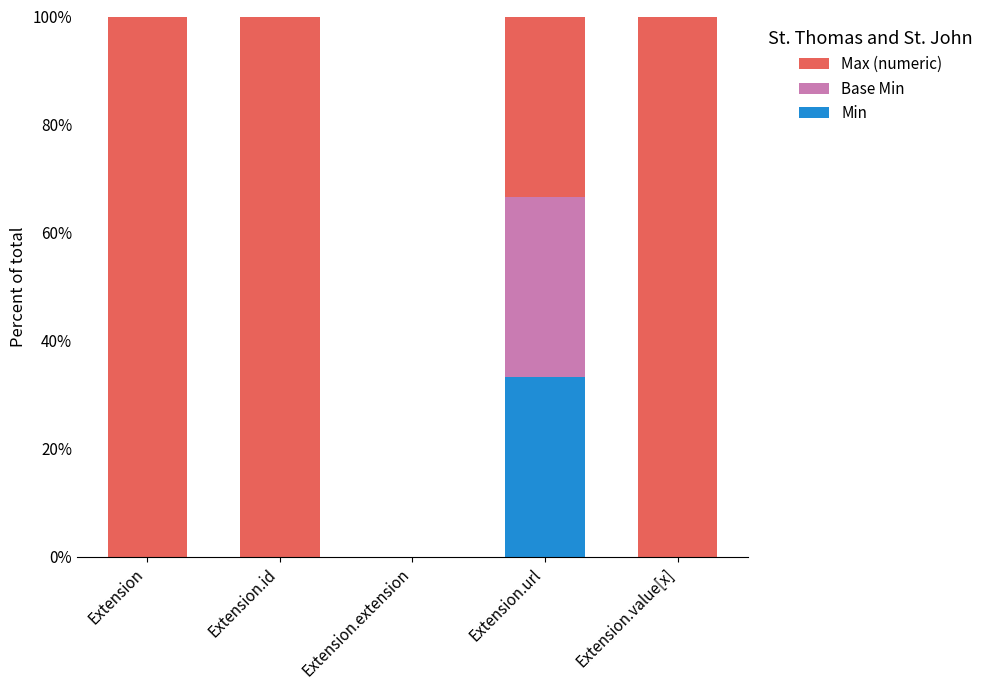

What is the sum of all Min values?

33.3